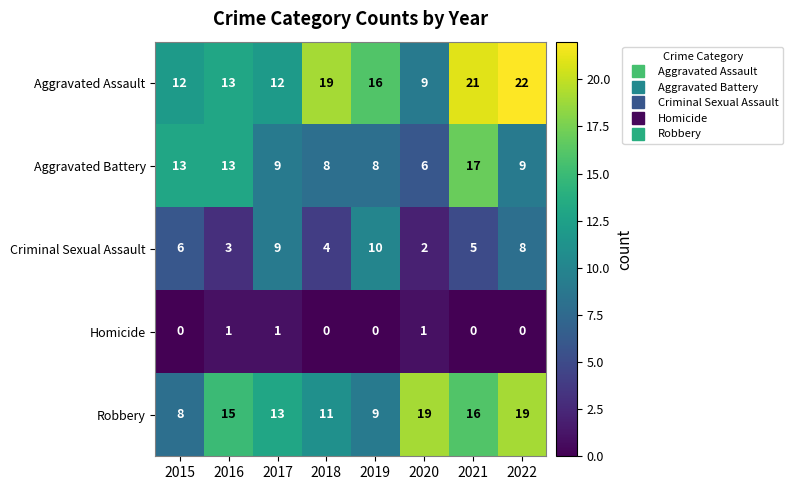

Which category has the highest value across all series?

2022